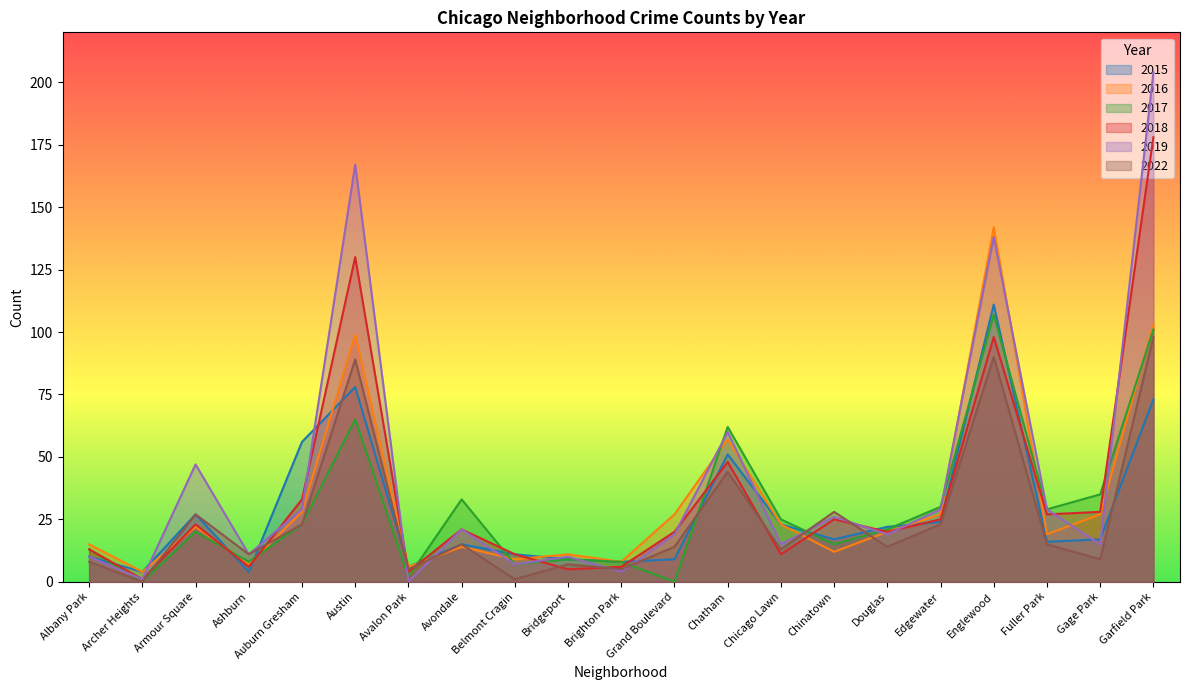

Where is the first local maximum for 2018?

Armour Square